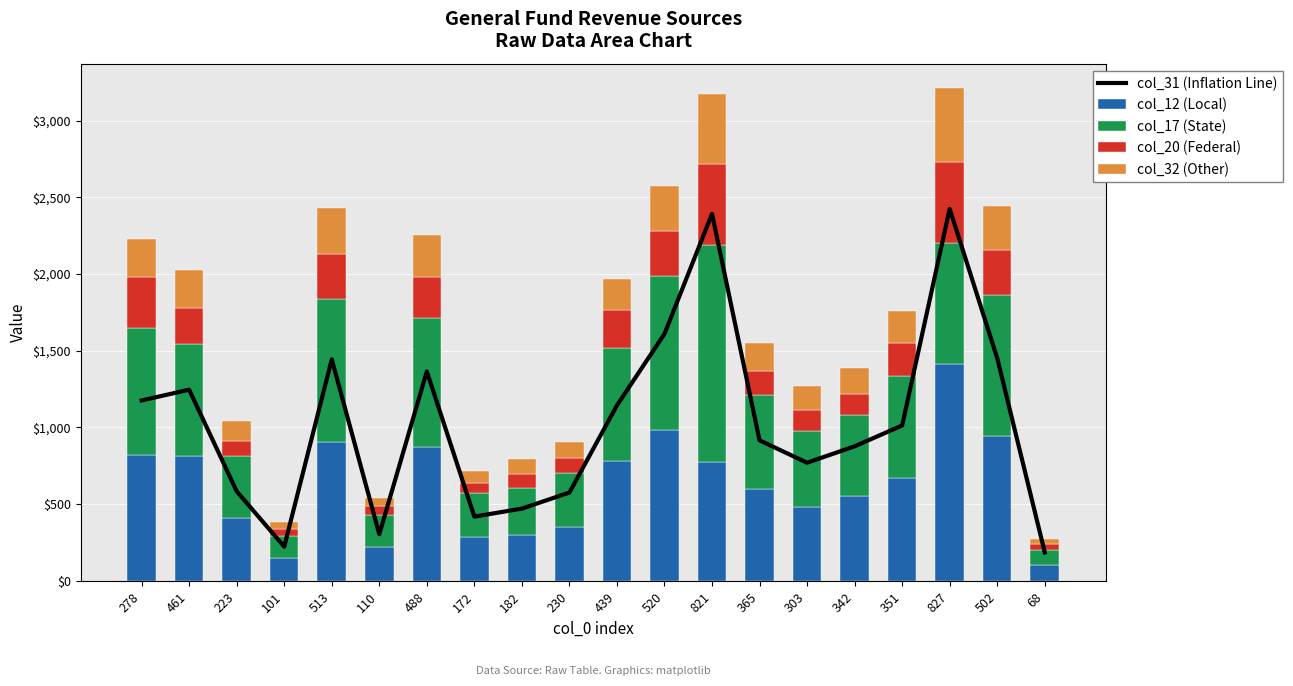

What is the total value across all series at 278?

3401